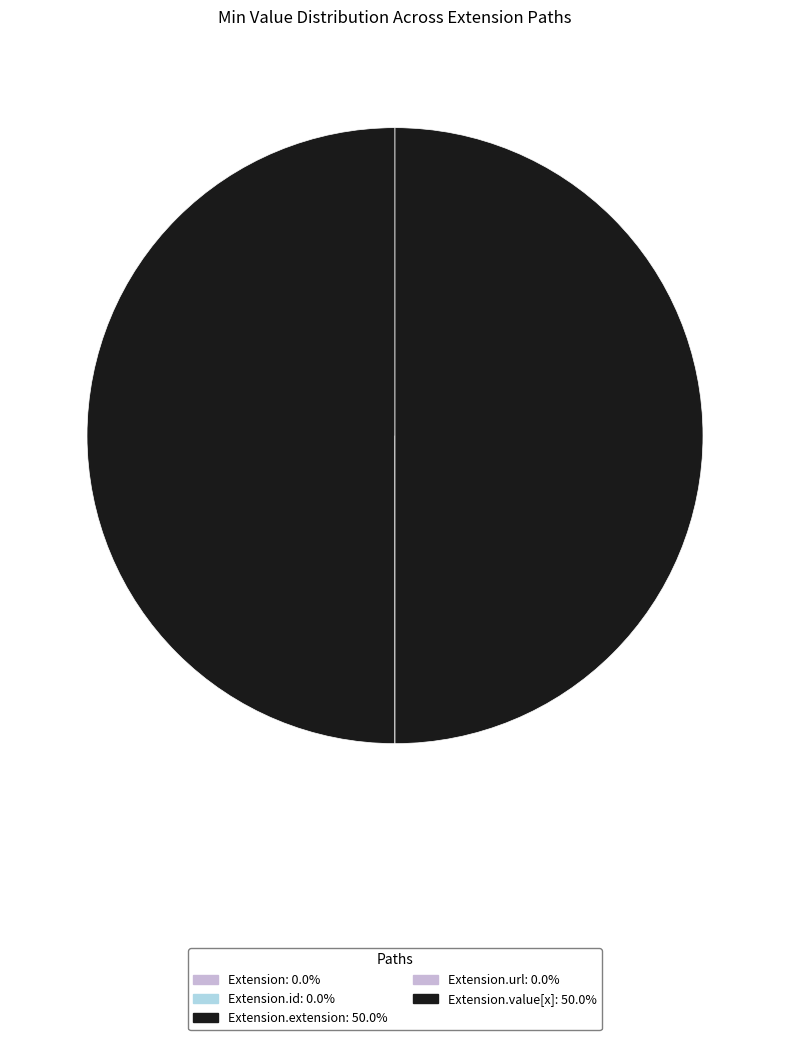

What is the largest slice in the pie chart?

Extension.extension